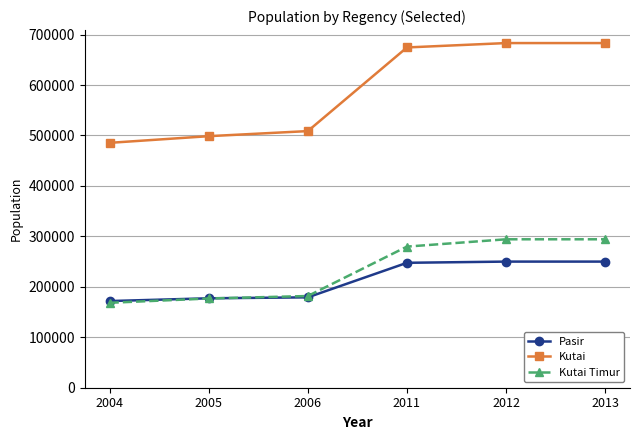

True or false: Pasir and Kutai cross at least once.

False